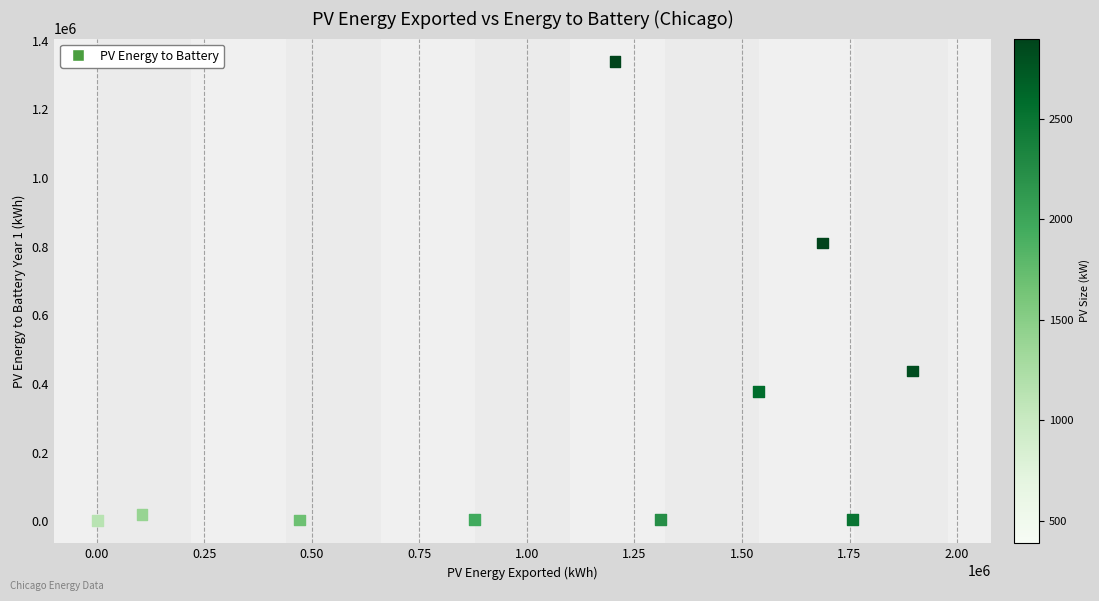

What is the range of X values (max minus min)?

1894528.0